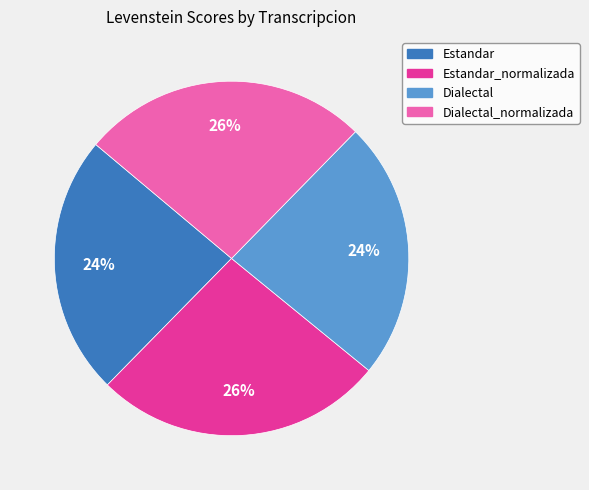

Is there any slice that represents more than half of the pie?

No